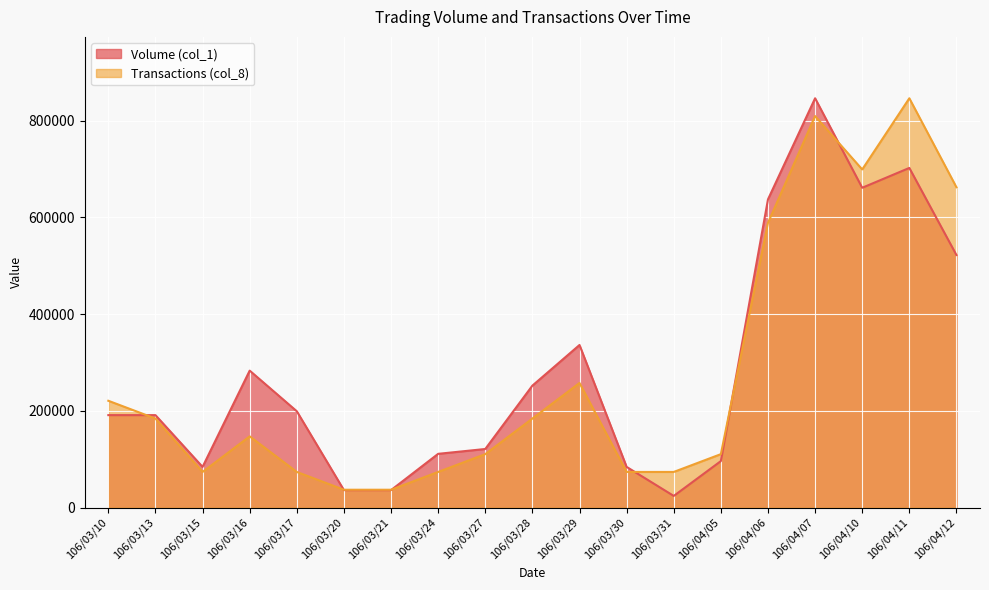

What is the difference between the maximum and minimum values in the Transactions (col_8) series?

809217.4